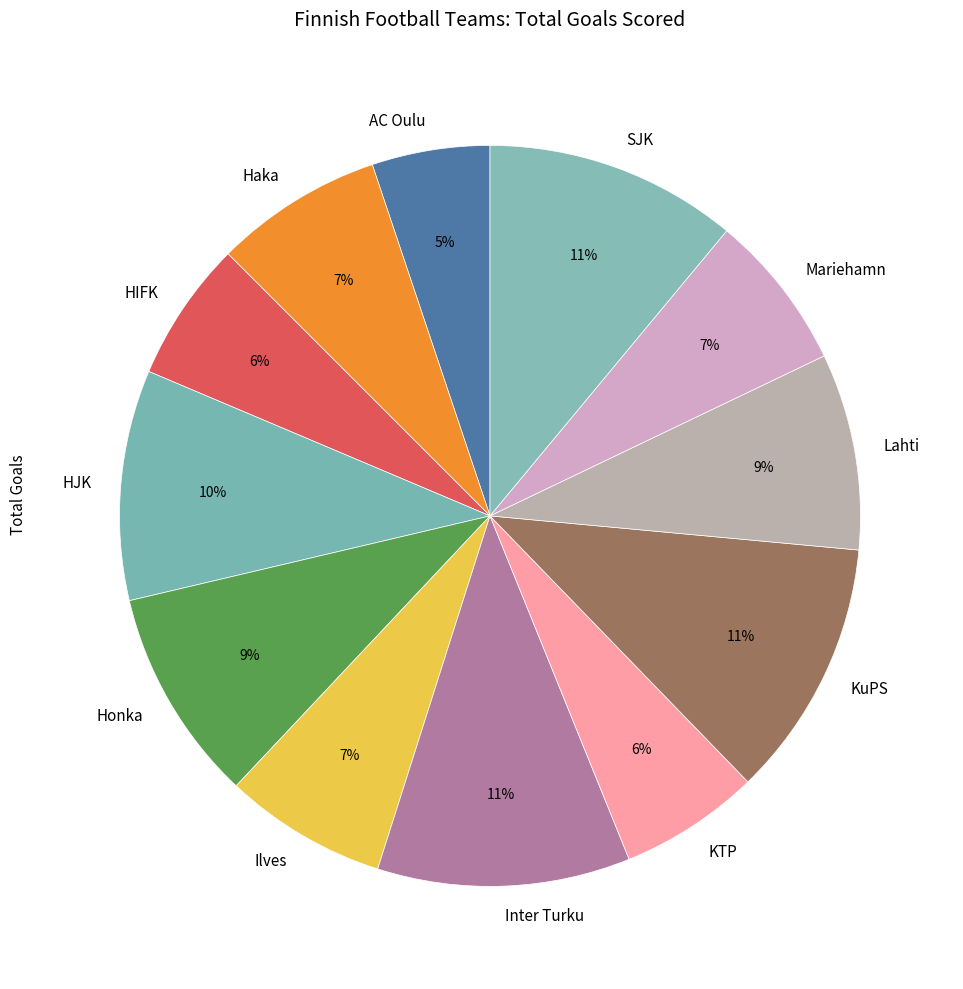

Which category has the smallest portion of the pie?

AC Oulu